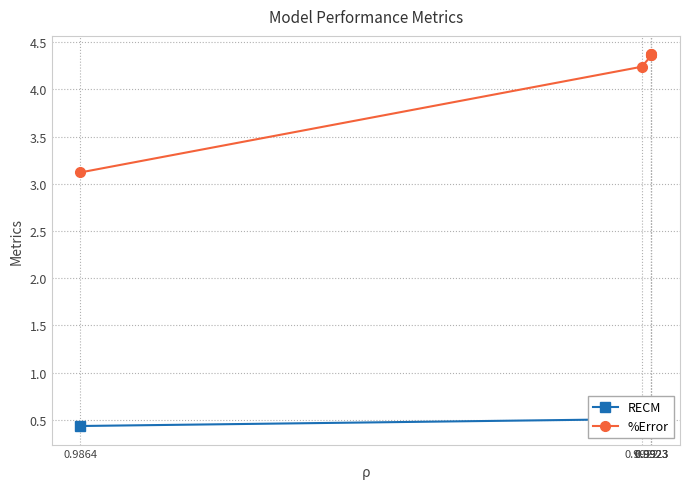

Rank the series at 0.9923 from highest to lowest value.

%Error, RECM